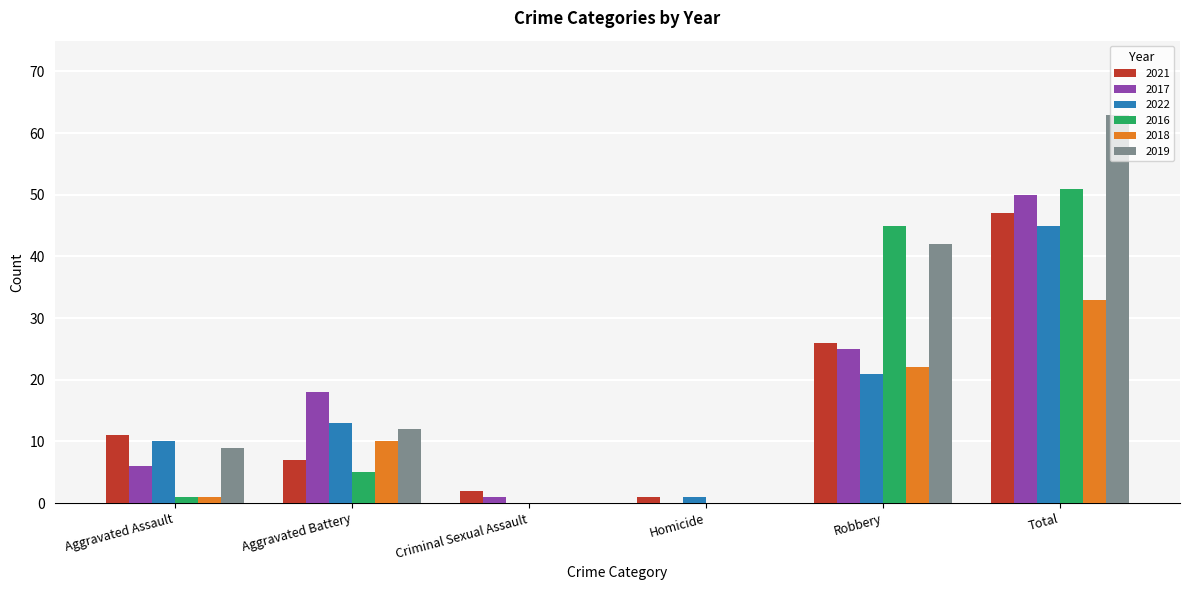

True or false: 2019 has a value of 100 at Total.

False